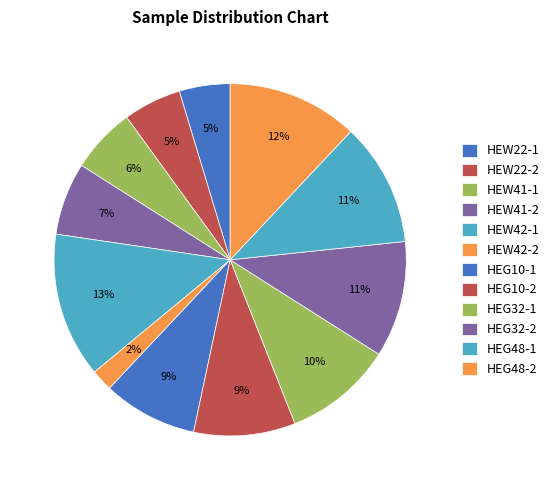

Do HEW22-1 and HEW41-2 together represent more than half of the pie?

No